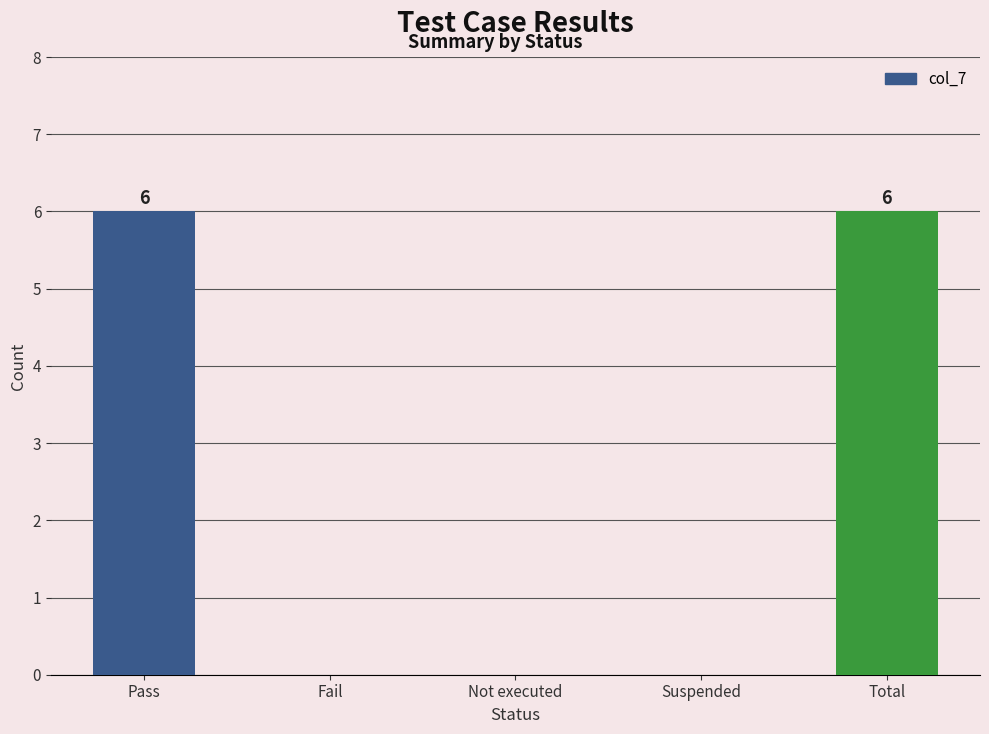

What is the sum of the values at Total and Not executed?

6